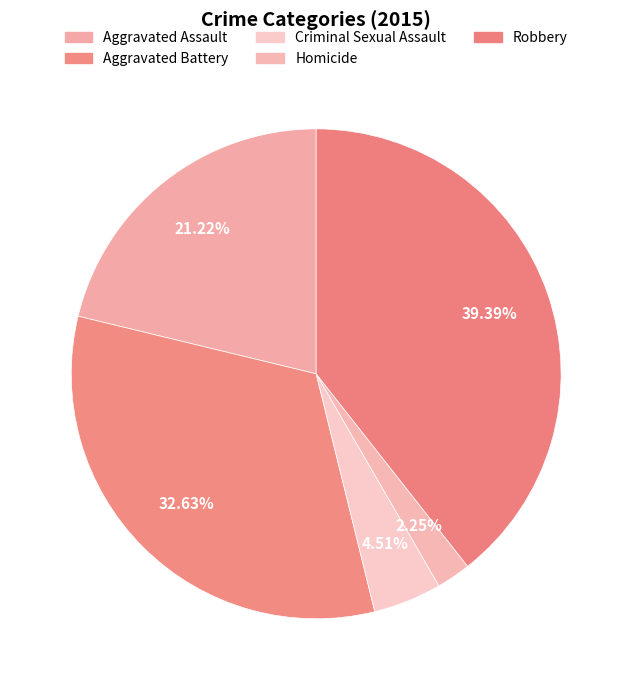

How many slices are in this pie chart?

5